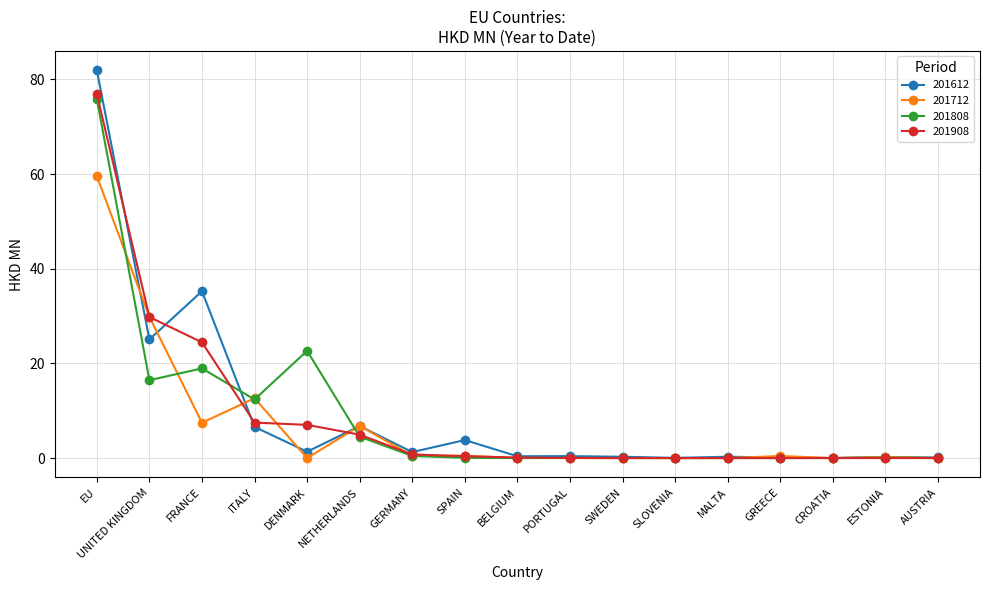

True or false: 201808 has more than 2 points higher than both neighbors.

True